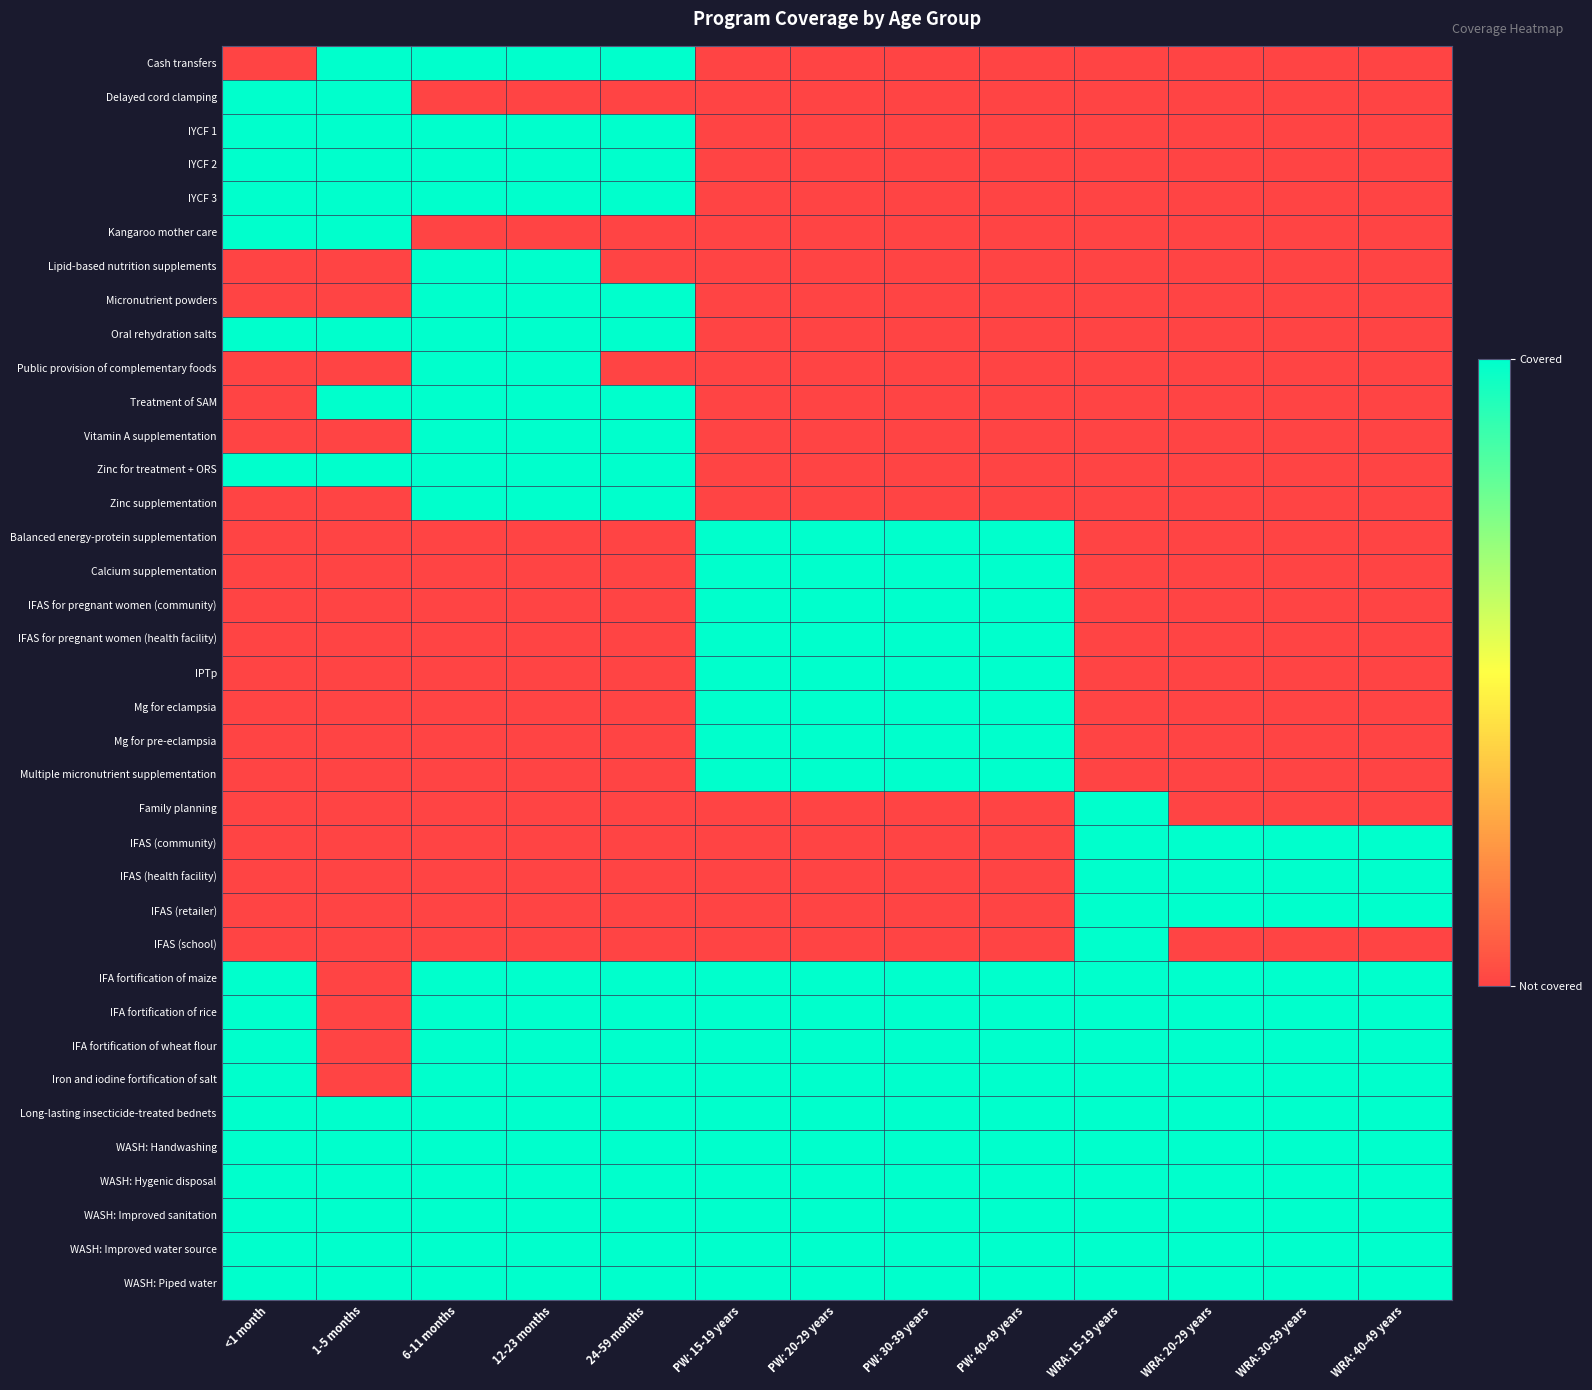

At 6-11 months, list the series in order from smallest to largest.

Delayed cord clamping, Kangaroo mother care, Balanced energy-protein supplementation, Calcium supplementation, IFAS for pregnant women (community), IFAS for pregnant women (health facility), IPTp, Mg for eclampsia, Mg for pre-eclampsia, Multiple micronutrient supplementation, Family planning, IFAS (community), IFAS (health facility), IFAS (retailer), IFAS (school), Cash transfers, IYCF 1, IYCF 2, IYCF 3, Lipid-based nutrition supplements, Micronutrient powders, Oral rehydration salts, Public provision of complementary foods, Treatment of SAM, Vitamin A supplementation, Zinc for treatment + ORS, Zinc supplementation, IFA fortification of maize, IFA fortification of rice, IFA fortification of wheat flour, Iron and iodine fortification of salt, Long-lasting insecticide-treated bednets, WASH: Handwashing, WASH: Hygenic disposal, WASH: Improved sanitation, WASH: Improved water source, WASH: Piped water